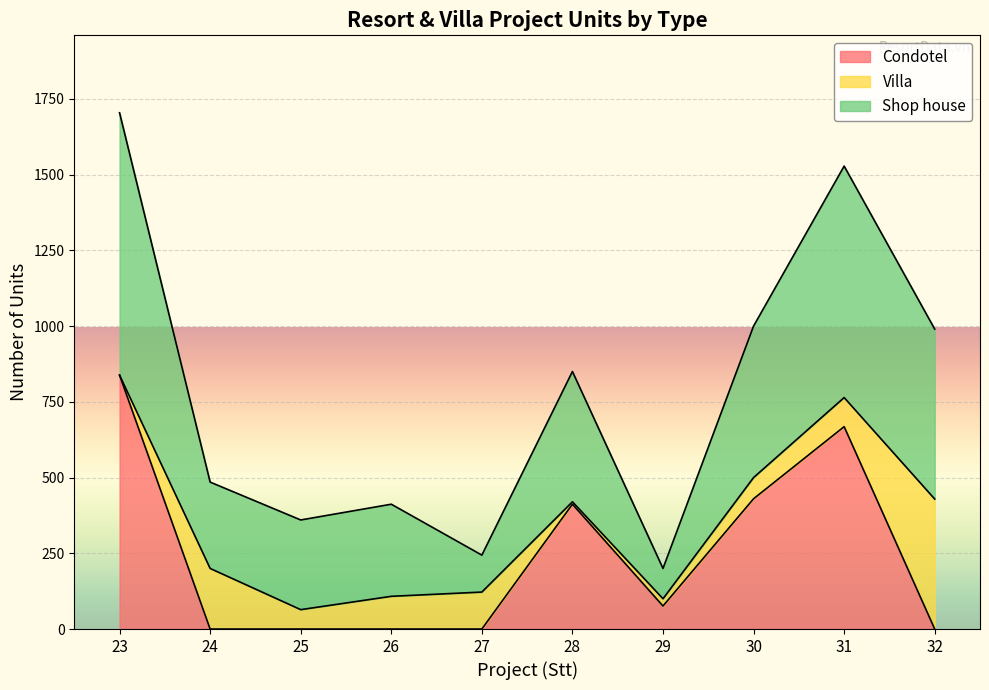

At which category does Shop house reach its first local valley?

24